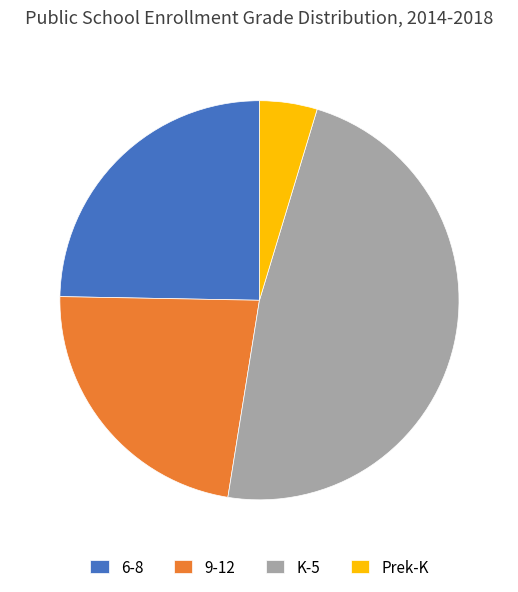

True or false: 6-8 accounts for 12% of the total.

False